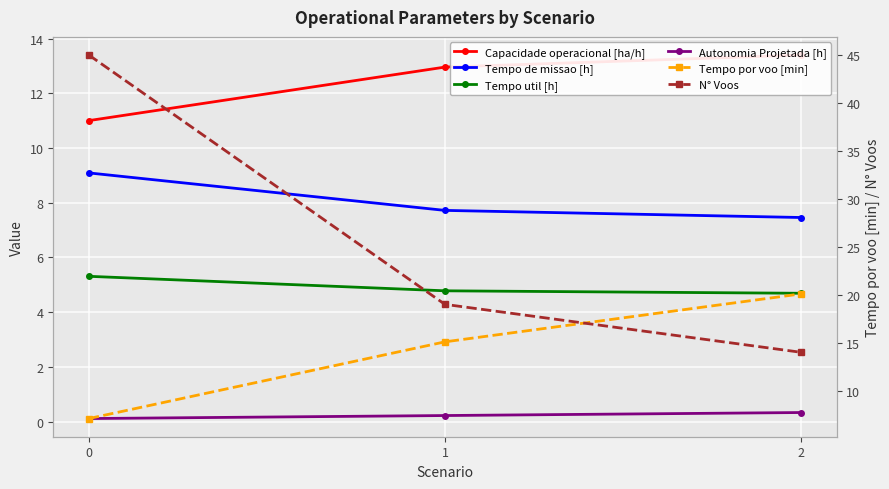

The value of N° Voos at 0 is 45.0. True or false?

True